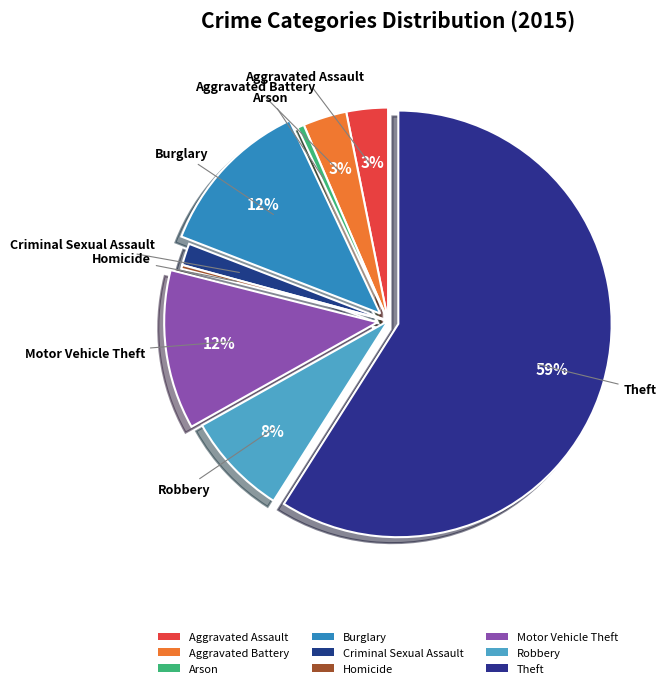

How much of the chart is everything except Robbery?

92.2%